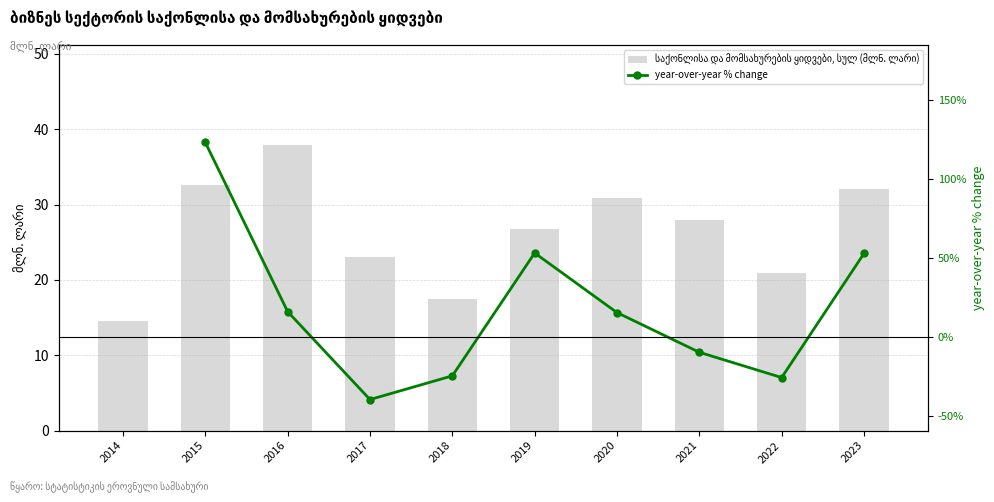

True or false: საქონლისა და მომსახურების ყიდვები, სულ (მლნ. ლარი) has a value of 21.6 at 2023.

False